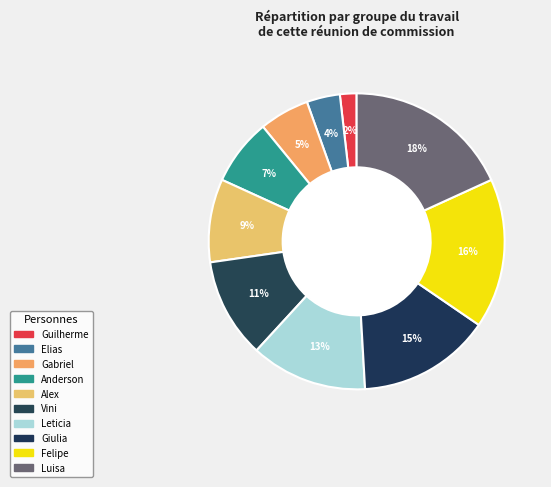

How many segments does this pie chart have?

10